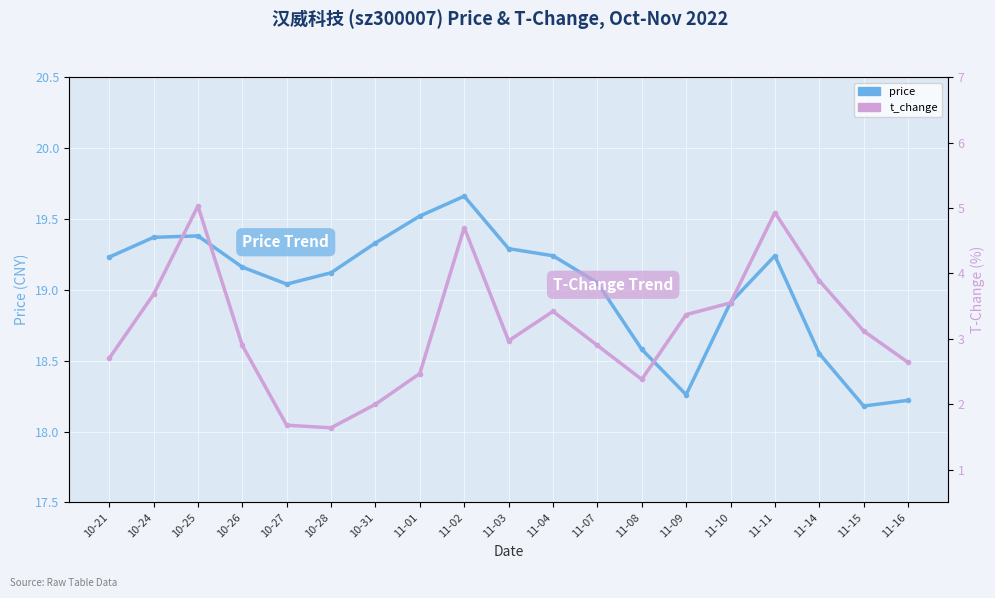

True or false: t_change has more than 0 interior local peaks.

True